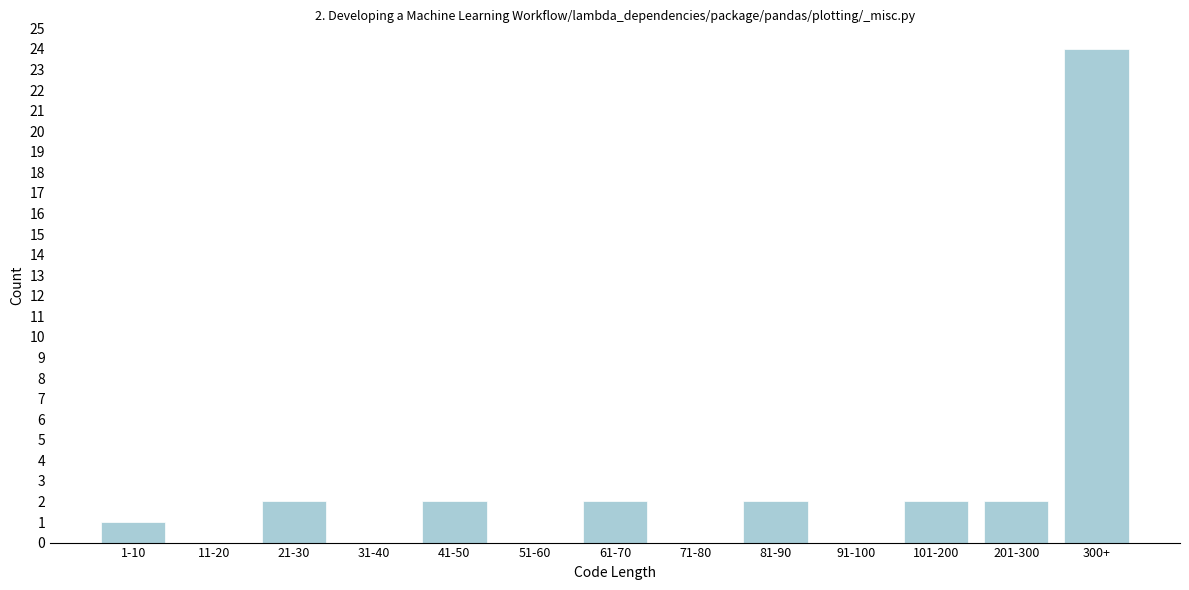

Reading left to right, what are all the values shown in this chart?

1-10=1	11-20=0	21-30=2	31-40=0	41-50=2	51-60=0	61-70=2	71-80=0	81-90=2	91-100=0	101-200=2	201-300=2	300+=24